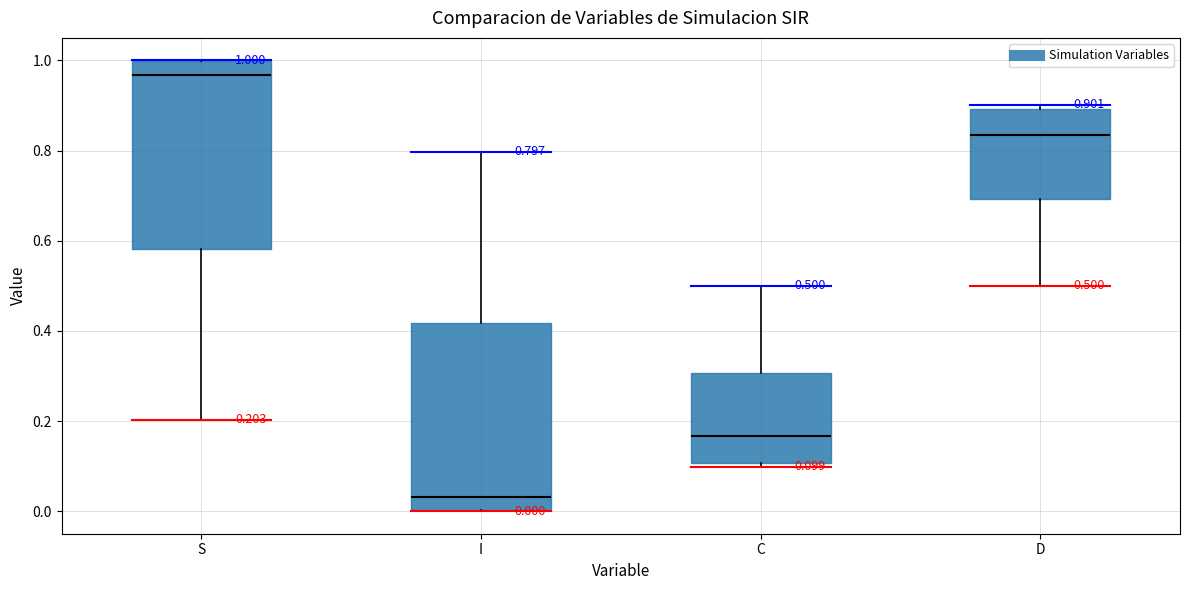

Which box's median line is the highest?

S